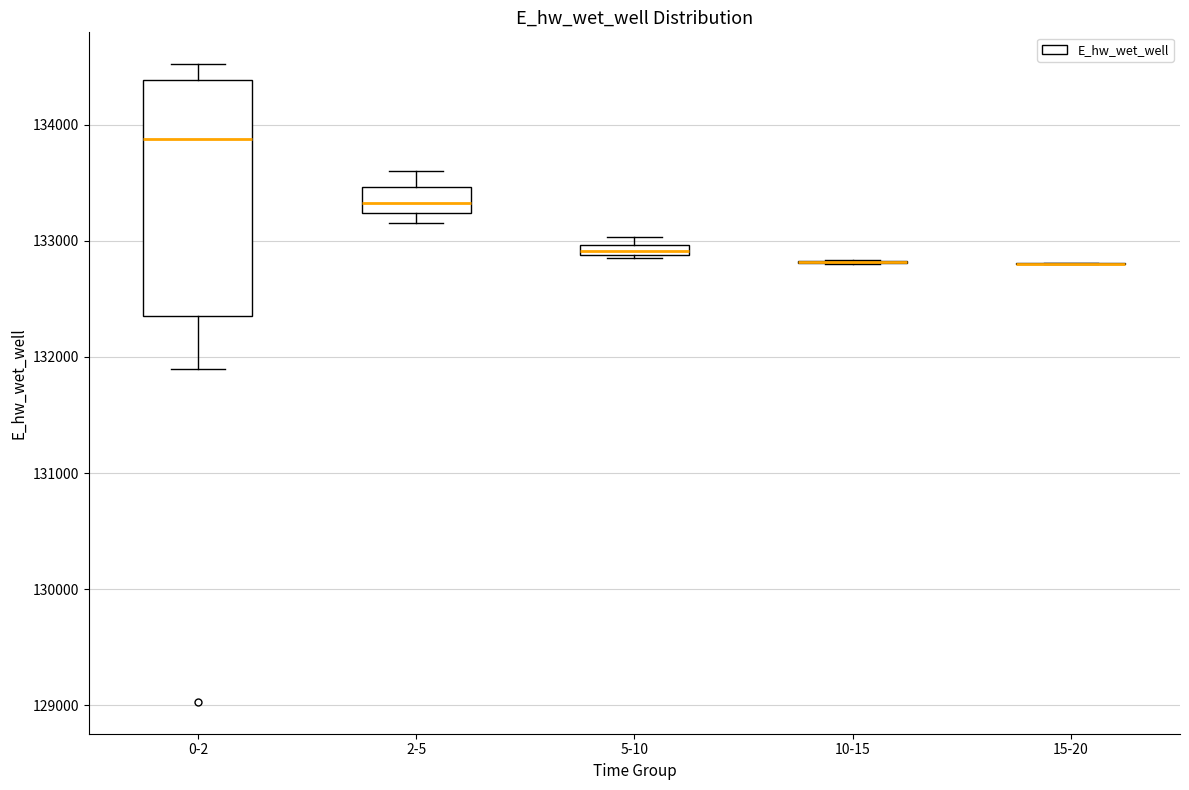

Which box is the tallest, from its lower edge to its upper edge?

0-2